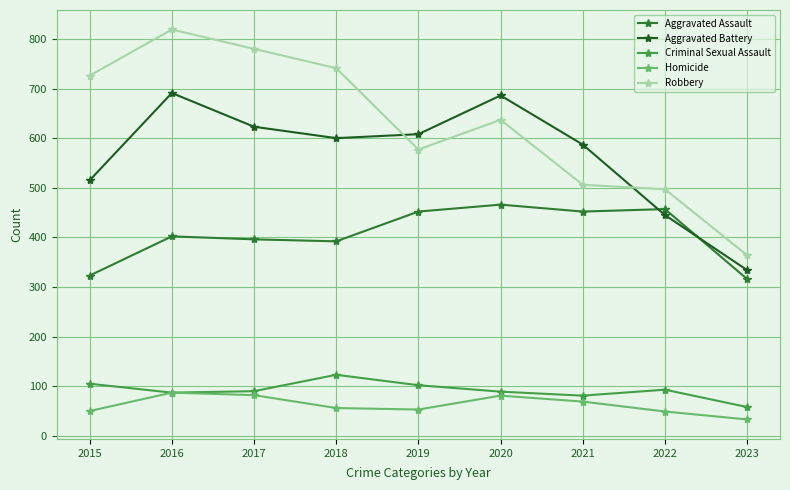

Between 2020 and 2021, which series saw the biggest shift?

Robbery